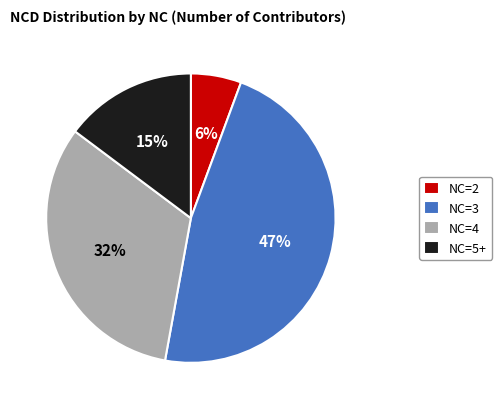

Is there any slice that represents more than half of the pie?

No